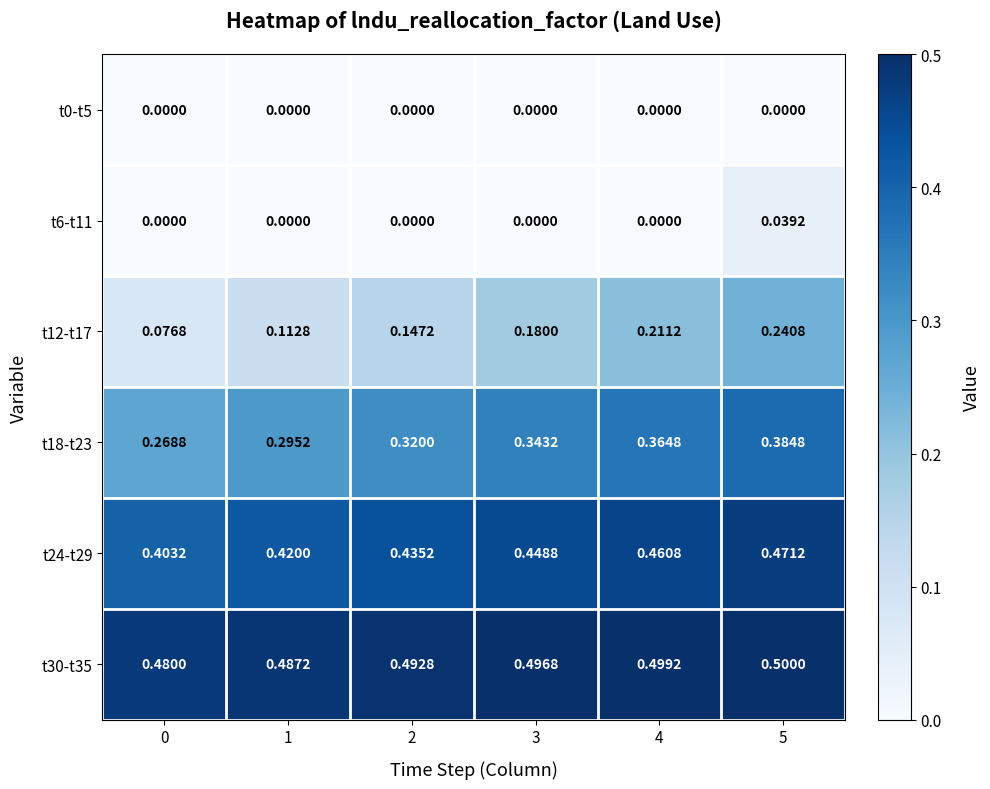

At 4, list the series in order from smallest to largest.

t0-t5, t6-t11, t12-t17, t18-t23, t24-t29, t30-t35